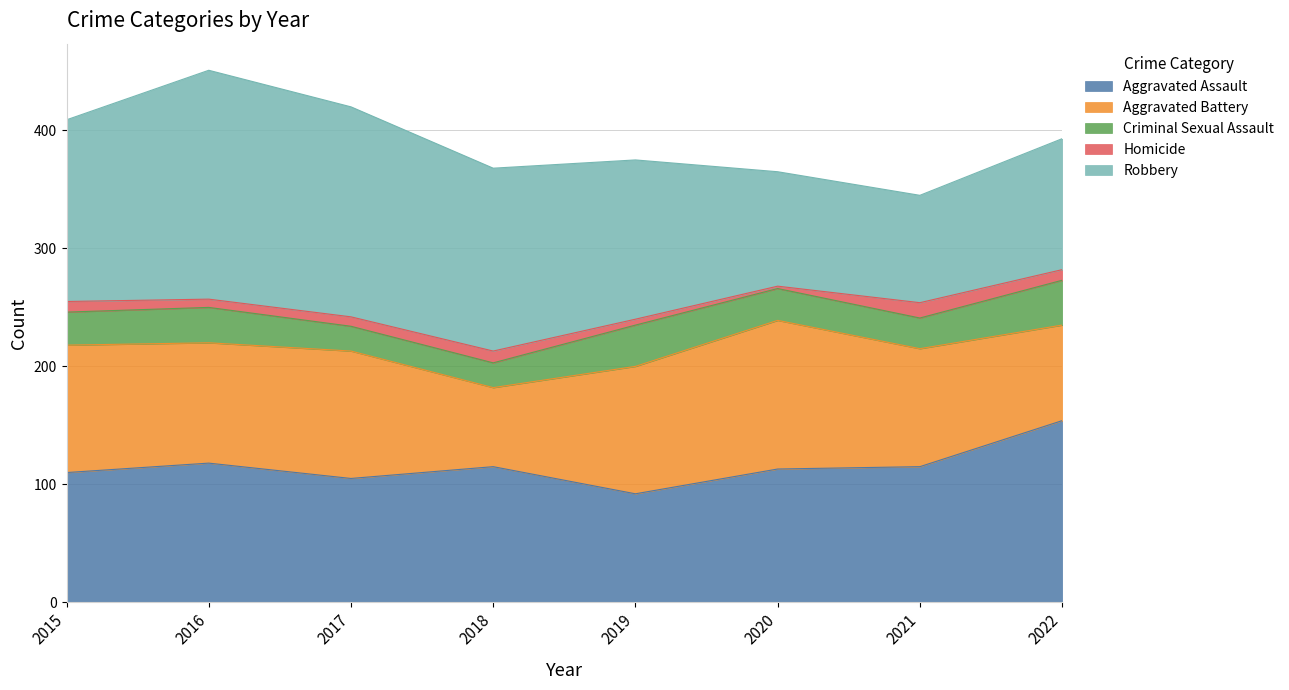

True or false: Homicide and Robbery cross at least once.

False